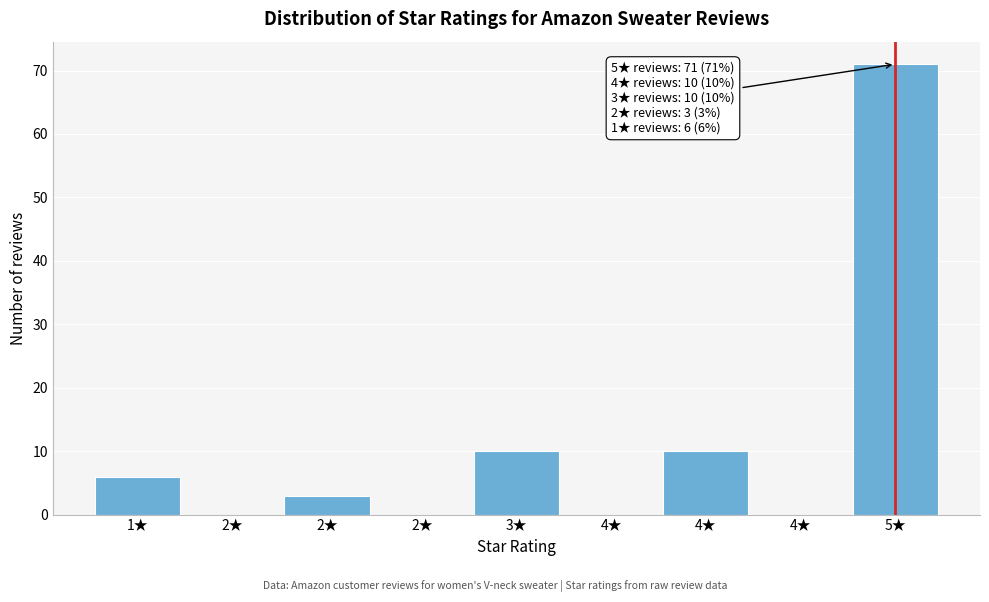

How many data points does each series have?

9